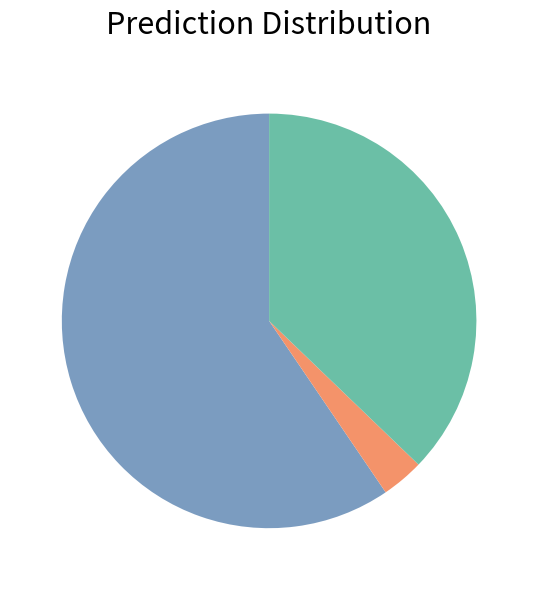

Is there a majority slice in this chart?

Yes